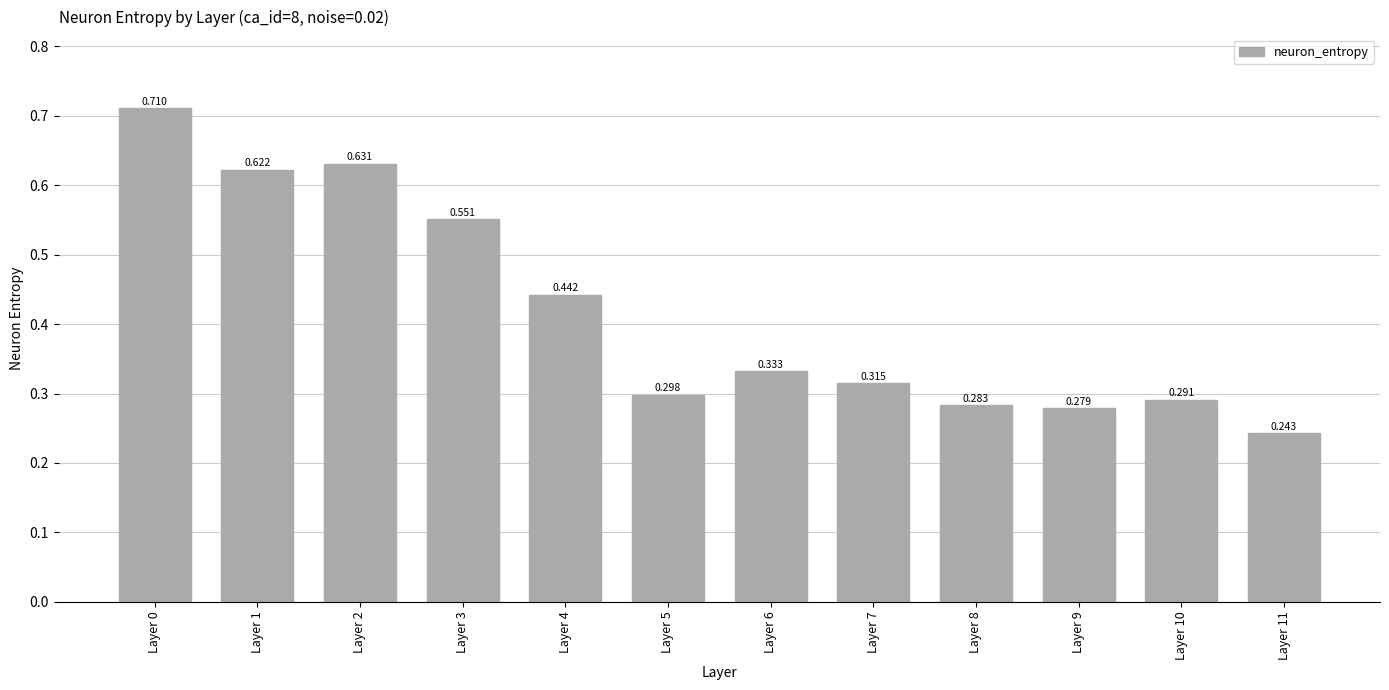

Reading right to left, extract all data points from this chart.

Layer 11=0.2	Layer 10=0.3	Layer 9=0.3	Layer 8=0.3	Layer 7=0.3	Layer 6=0.3	Layer 5=0.3	Layer 4=0.4	Layer 3=0.6	Layer 2=0.6	Layer 1=0.6	Layer 0=0.7